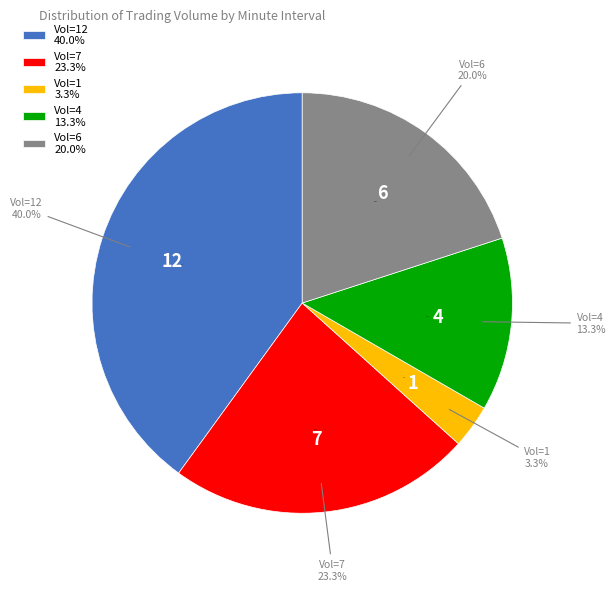

What percentage is the Row 0 (Vol=12) slice, to the nearest percent?

40%